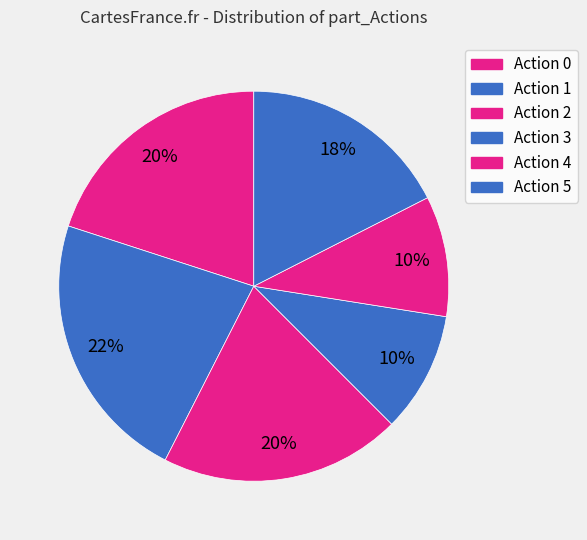

What is the smallest slice in the pie chart?

3